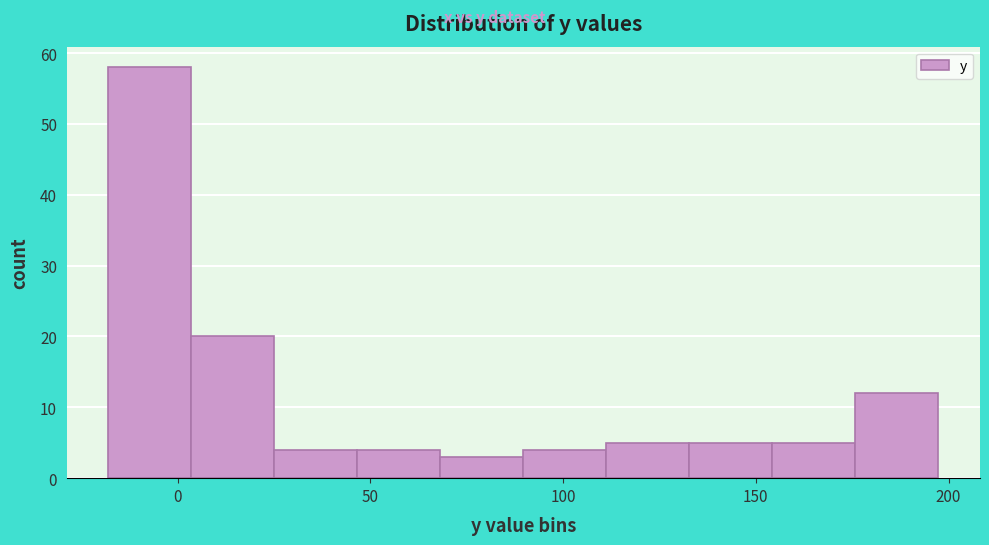

How tall is the bar that spans 70 to 90 on the x-axis? Neither the bar edges nor the heights are printed on the chart, so give them approximately, as read against the axes.

3